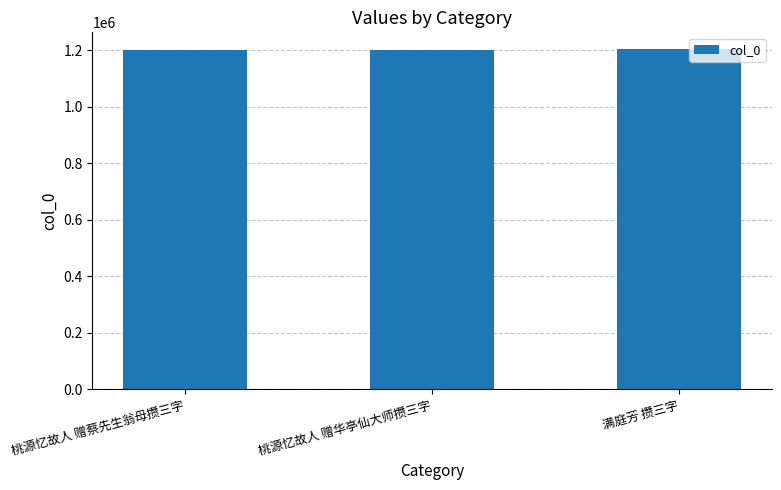

What value does the data have at 满庭芳 攒三字?

1202457